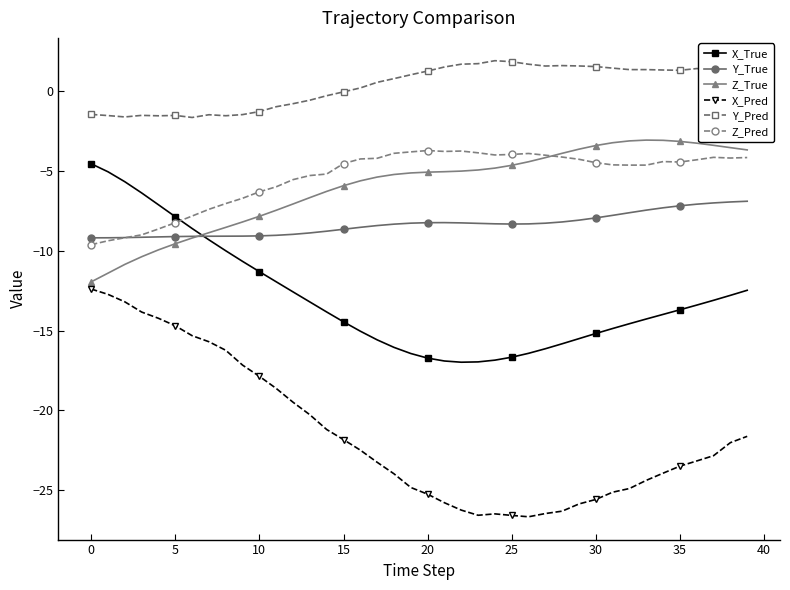

What is the smallest value displayed?

-26.7